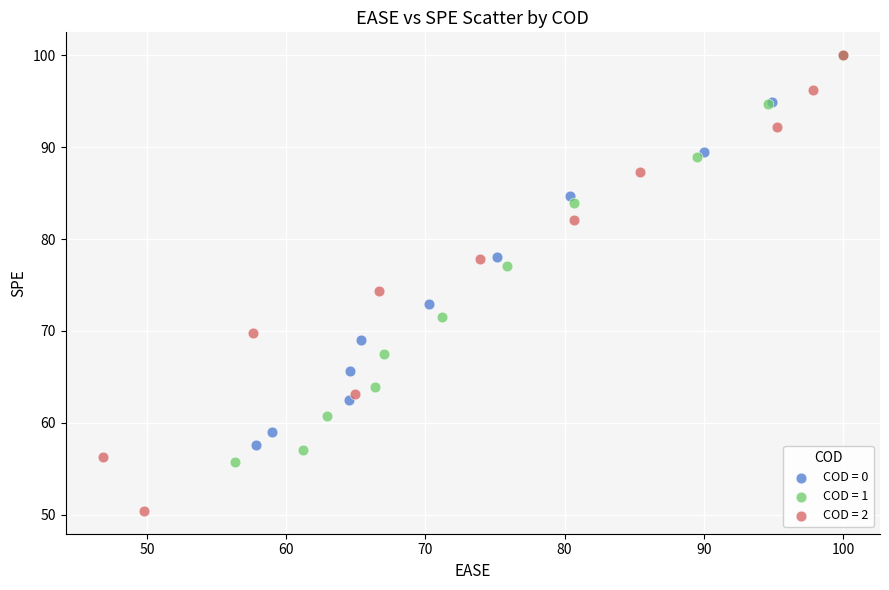

What are all the series names shown in the legend?

COD = 0, COD = 1, COD = 2